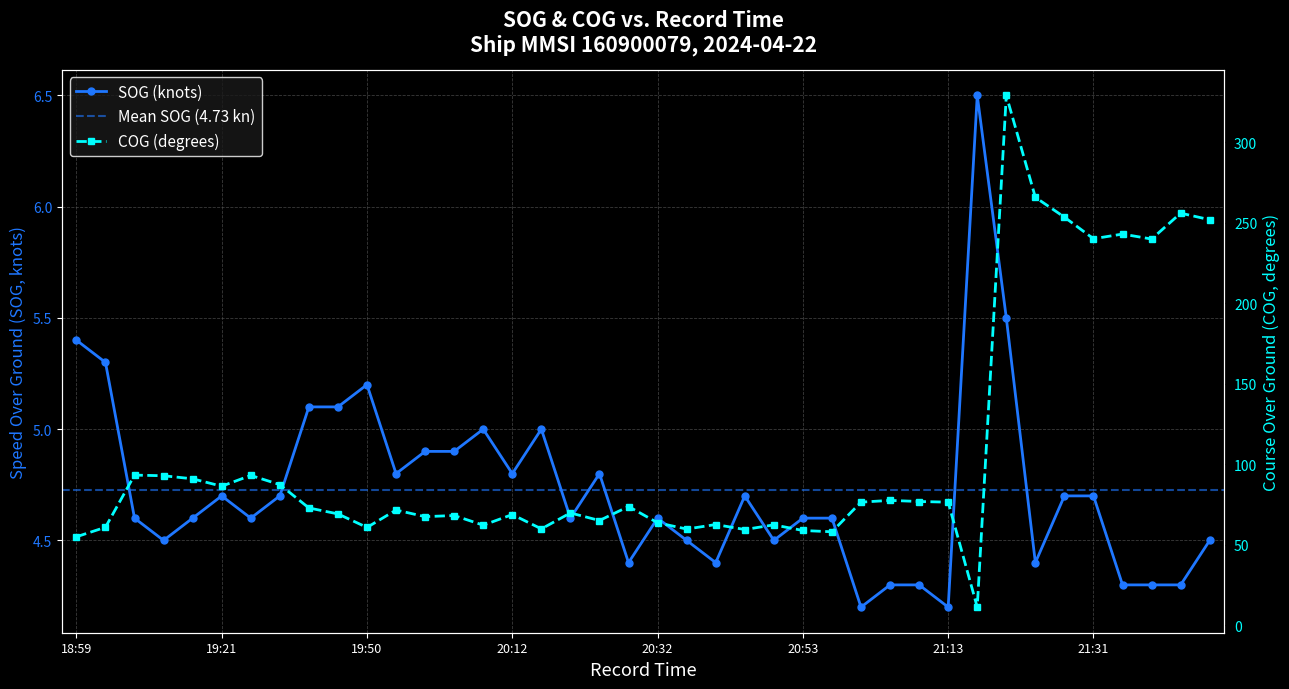

How many data points in COG are less than 72?

20